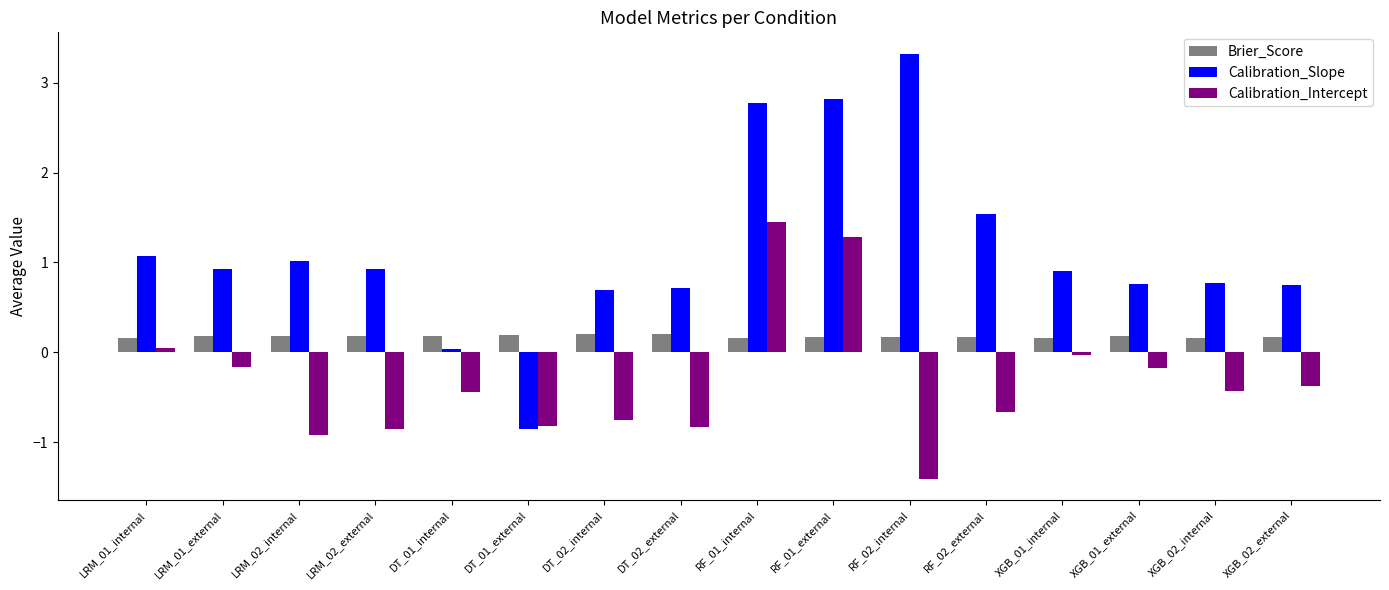

What is the sum of all Calibration_Intercept values?

-5.1